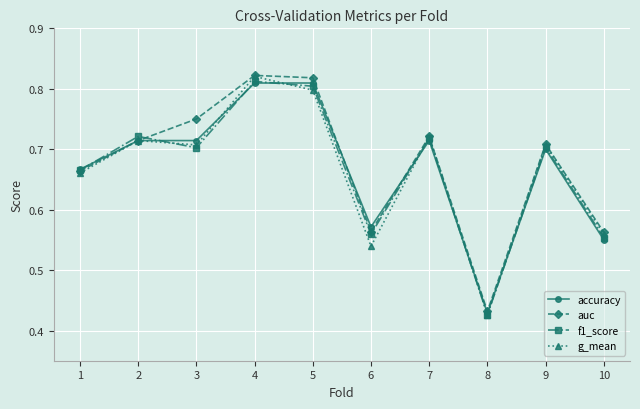

Between 9 and 10, which series saw the biggest shift?

accuracy